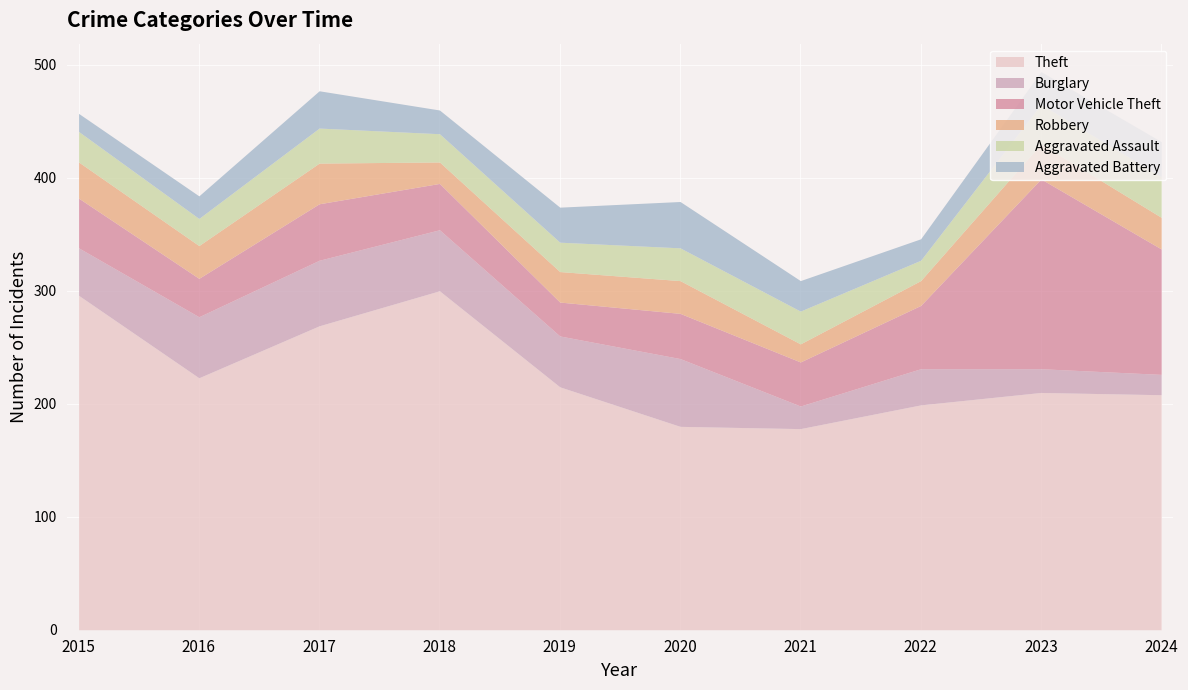

Where is Aggravated Battery nearest to the value 28?

2021